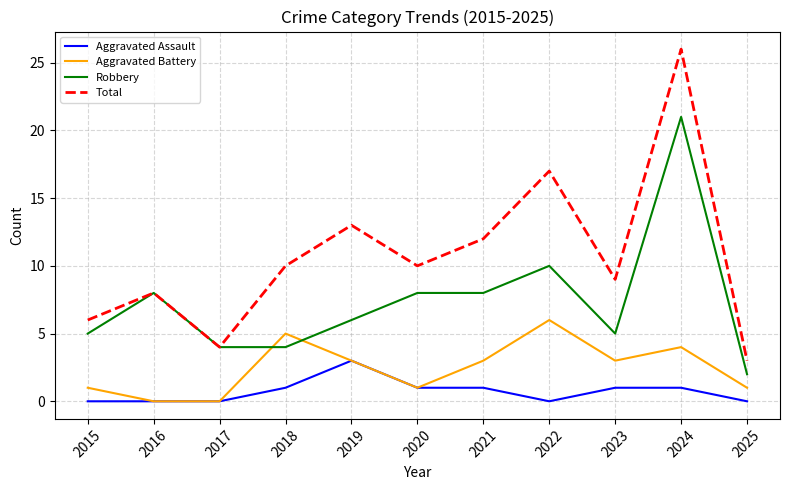

Is this an area chart (filled region under the line)?

No